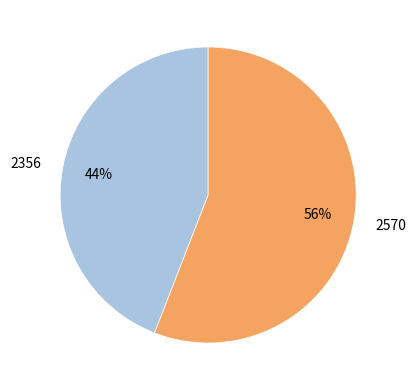

To the nearest percent, what is the difference between the largest and smallest slice percentages?

12%